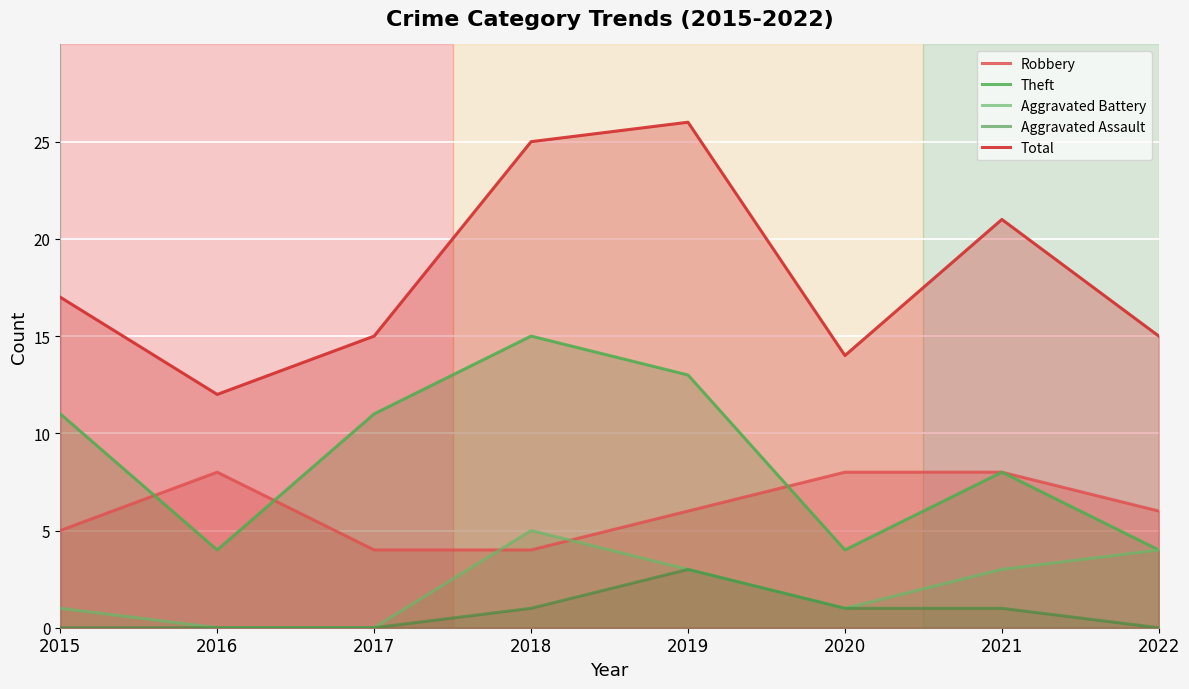

Which series has the largest total across all categories?

Total